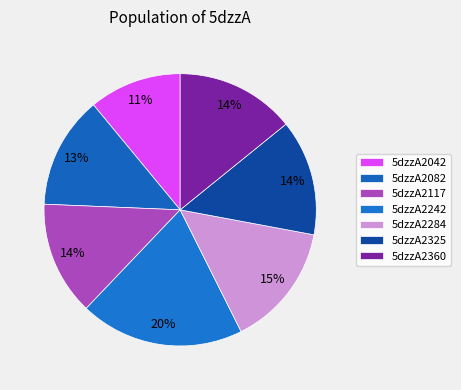

Does any single category account for the majority?

No